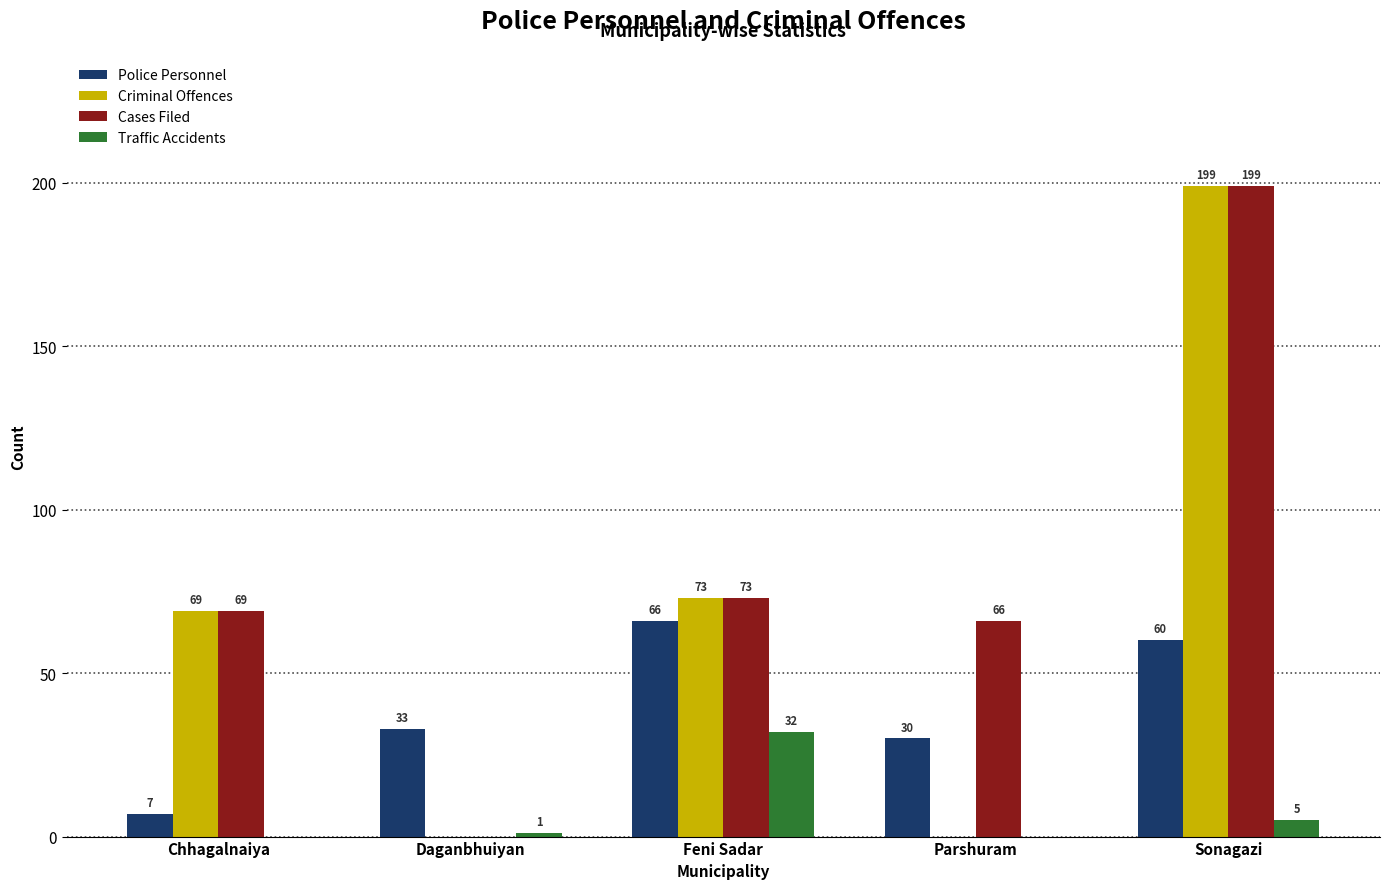

Where is Cases Filed nearest to the value 99?

Feni Sadar